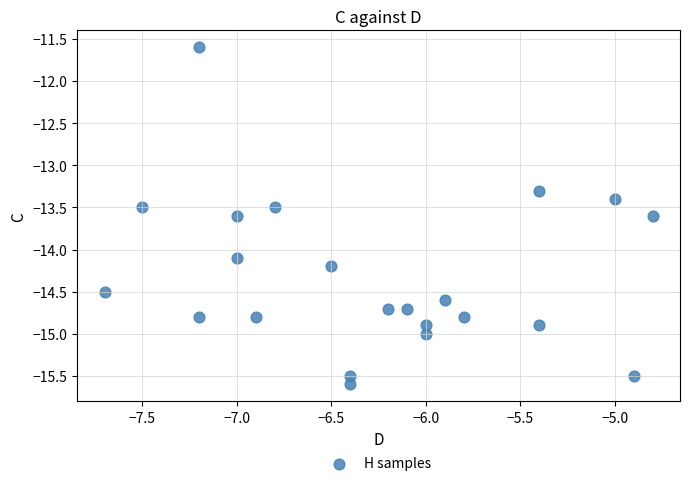

What is the range of X values (max minus min)?

2.9